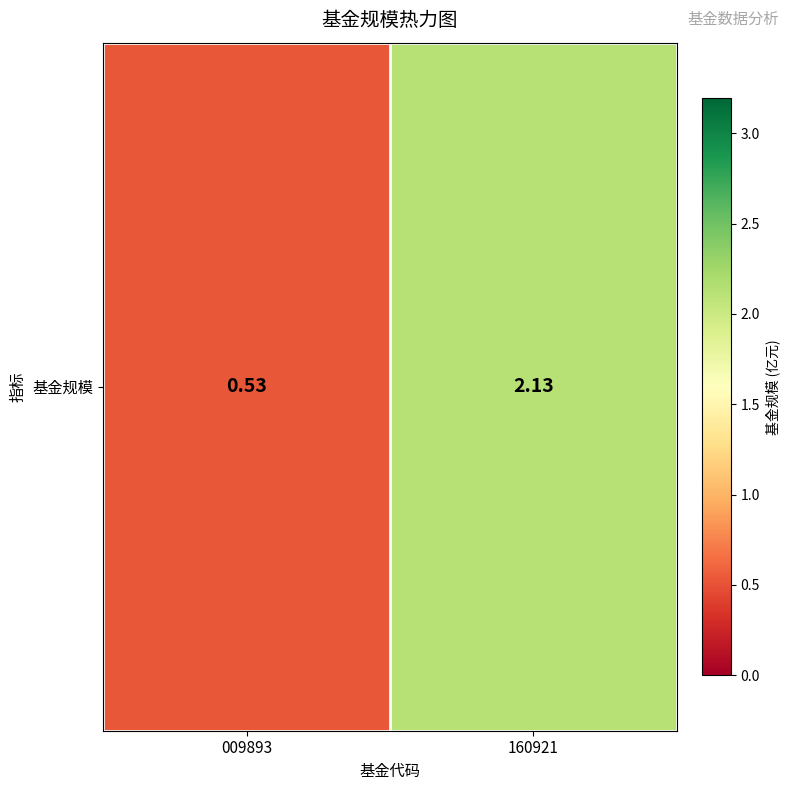

What is the sum of the values at 009893 and 160921?

2.7